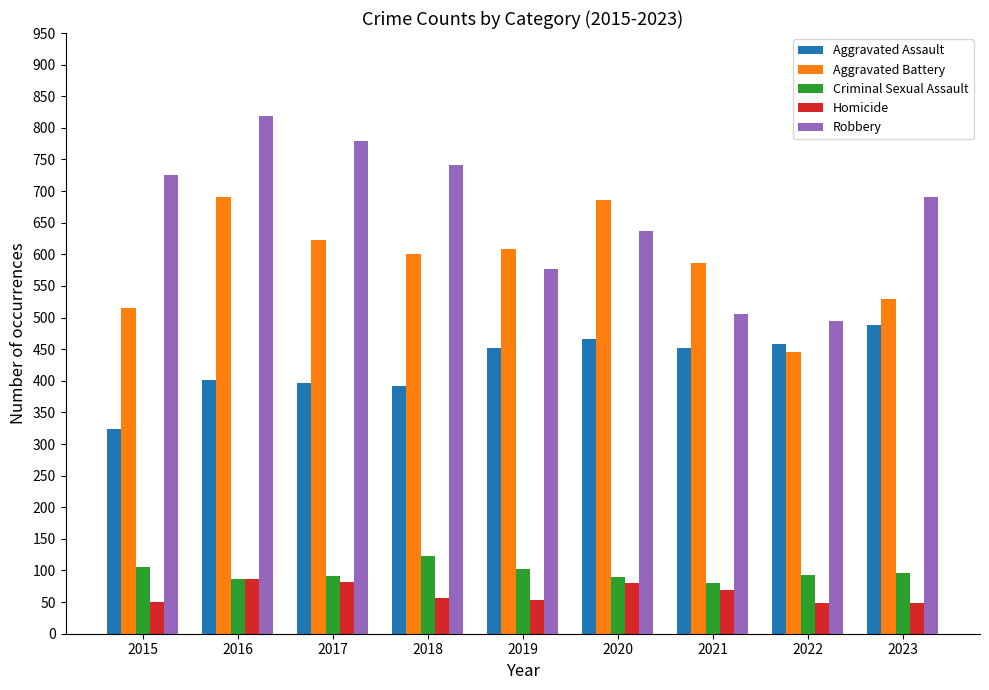

At which label is Aggravated Battery closest to 568?

2021